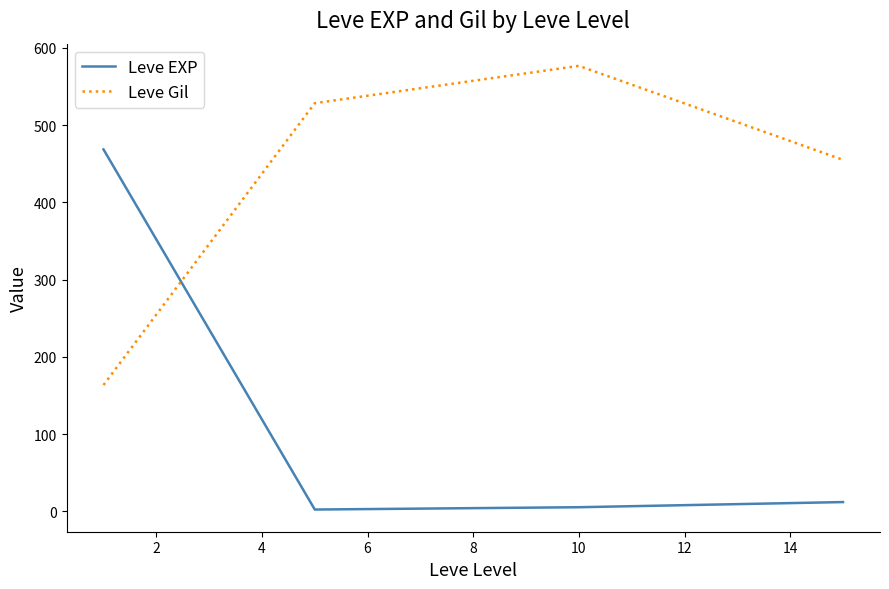

List the series in order of their overall mean, highest first.

Leve Gil, Leve EXP